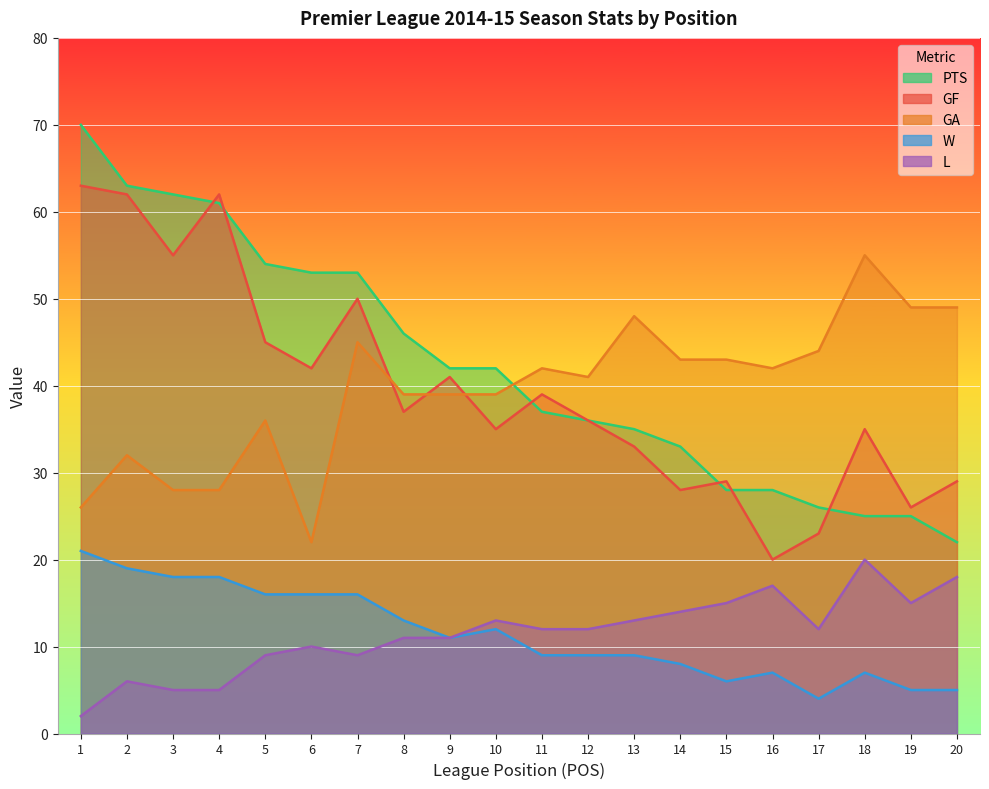

At how many categories does at least one series exceed 29?

20